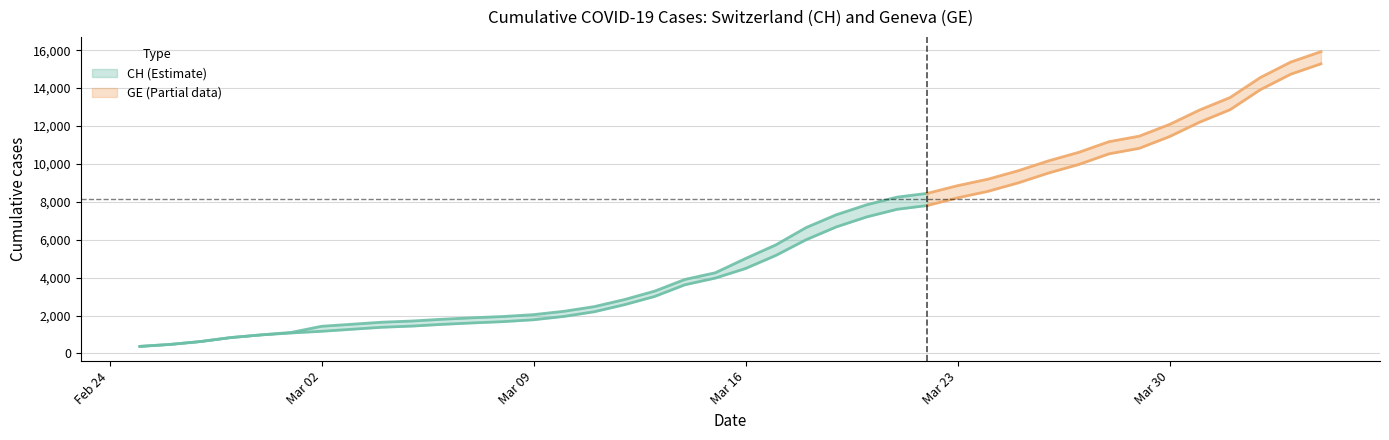

Reading right to left, extract all data points from this chart.

CH: 39=15926	38=15375	37=14561	36=13505	35=12852	34=12086	33=11467	32=11175	31=10613	30=10162	29=9642	28=9196	27=8855	26=8449	25=8249	24=7847	23=7323	22=6644	21=5731	20=5012	19=4259	18=3908	17=3291	16=2845	15=2472	14=2226	13=2051	12=1952	11=1885	10=1809	9=1715	8=1652	7=1544	6=1436	5=1113	4=981	3=840	2=630	1=479	0=375
GE: 39=15284	38=14733	37=13919	36=12863	35=12210	34=11444	33=10825	32=10533	31=9971	30=9520	29=9000	28=8554	27=8213	26=7807	25=7607	24=7205	23=6681	22=6002	21=5174	20=4485	19=3978	18=3627	17=3010	16=2574	15=2201	14=1955	13=1780	12=1681	11=1614	10=1538	9=1447	8=1384	7=1278	6=1171	5=1083	4=981	3=840	2=630	1=479	0=375